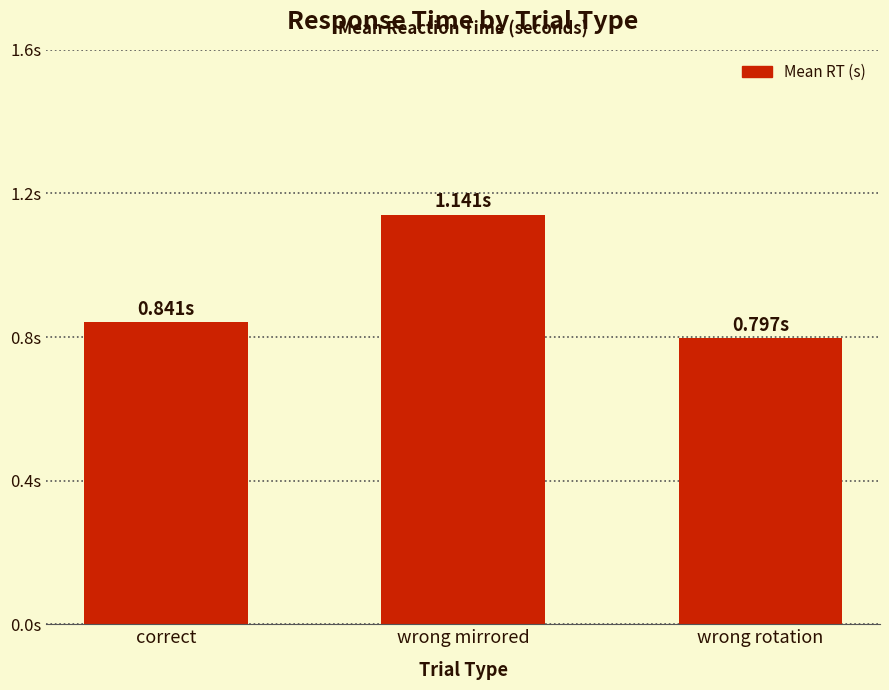

Reading left to right, transcribe all the data shown in this chart.

0.8	1.1	0.8